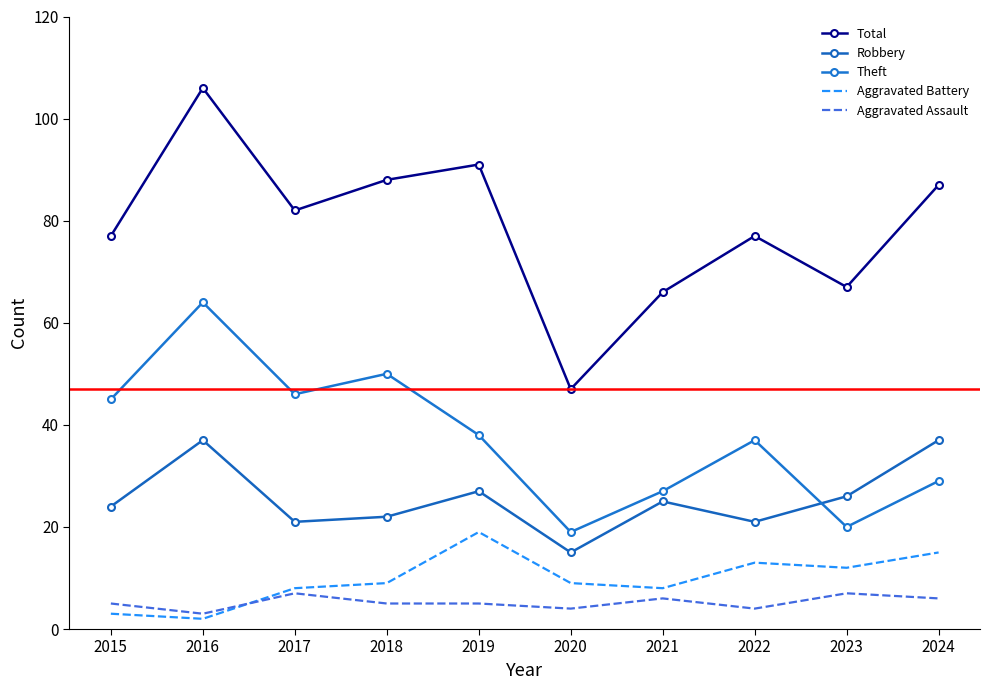

True or false: Robbery and Aggravated Battery cross at least once.

False